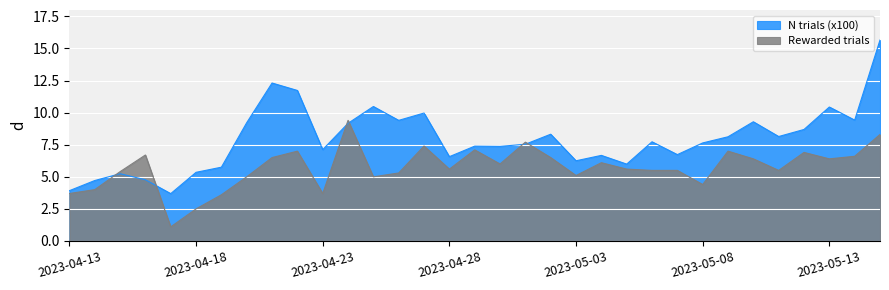

How many values in the Rewarded trials series are below 5?

7